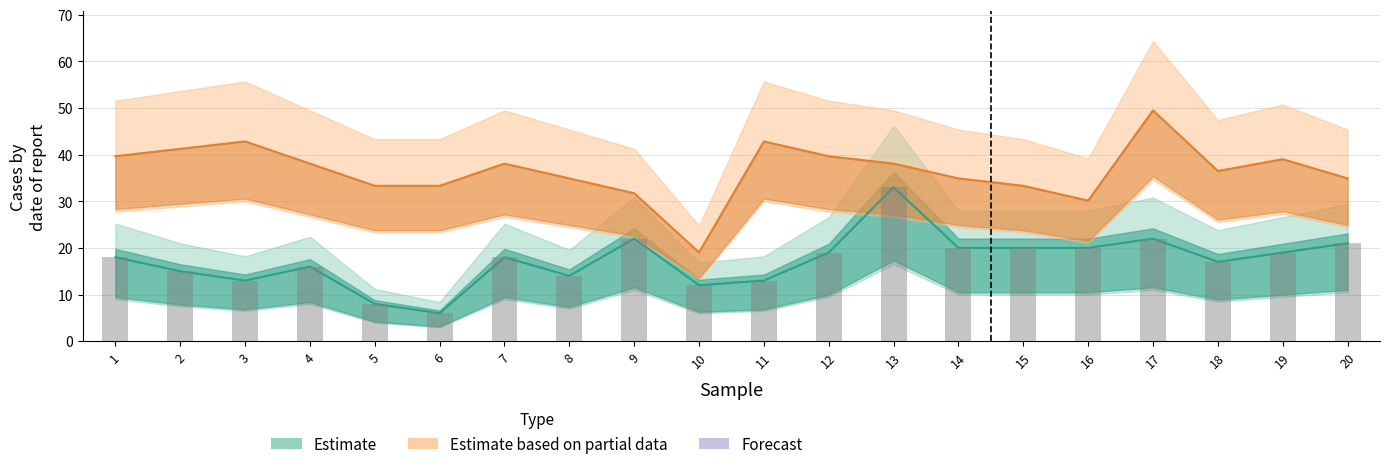

Reading right to left, extract all data points from this chart.

1: 21.0	19.0	17.0	22.0	20.0	20.0	20.0	33.0	19.0	13.0	12.0	22.0	14.0	18.0	6.0	8.0	16.0	13.0	15.0	18.0
sample_size: 34.9	39.0	36.5	49.5	30.1	33.3	34.9	38.1	39.7	42.8	19.0	31.7	34.9	38.1	33.3	33.3	38.1	42.8	41.2	39.7